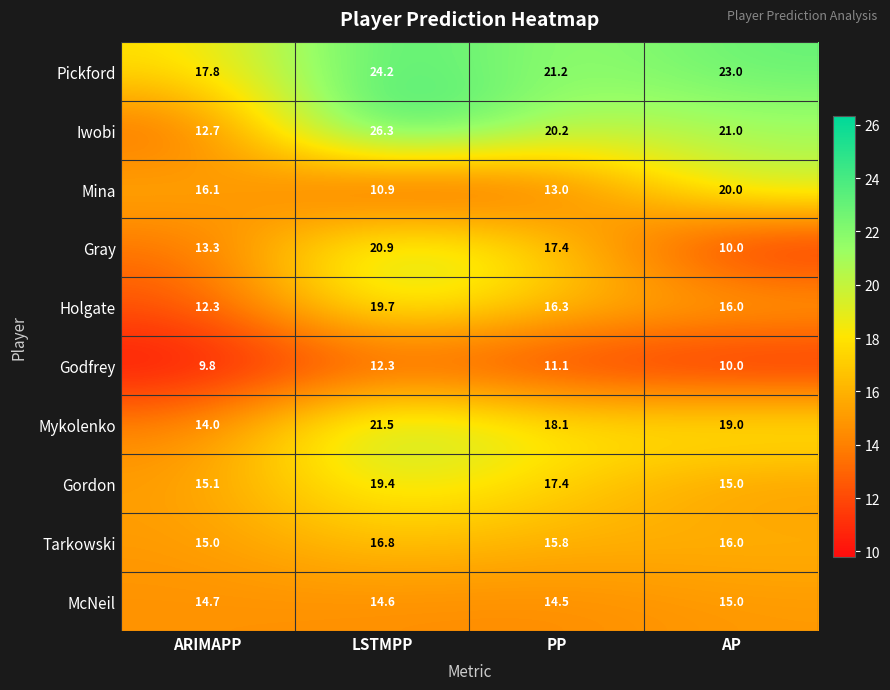

Which series has the widest spread of values?

Iwobi